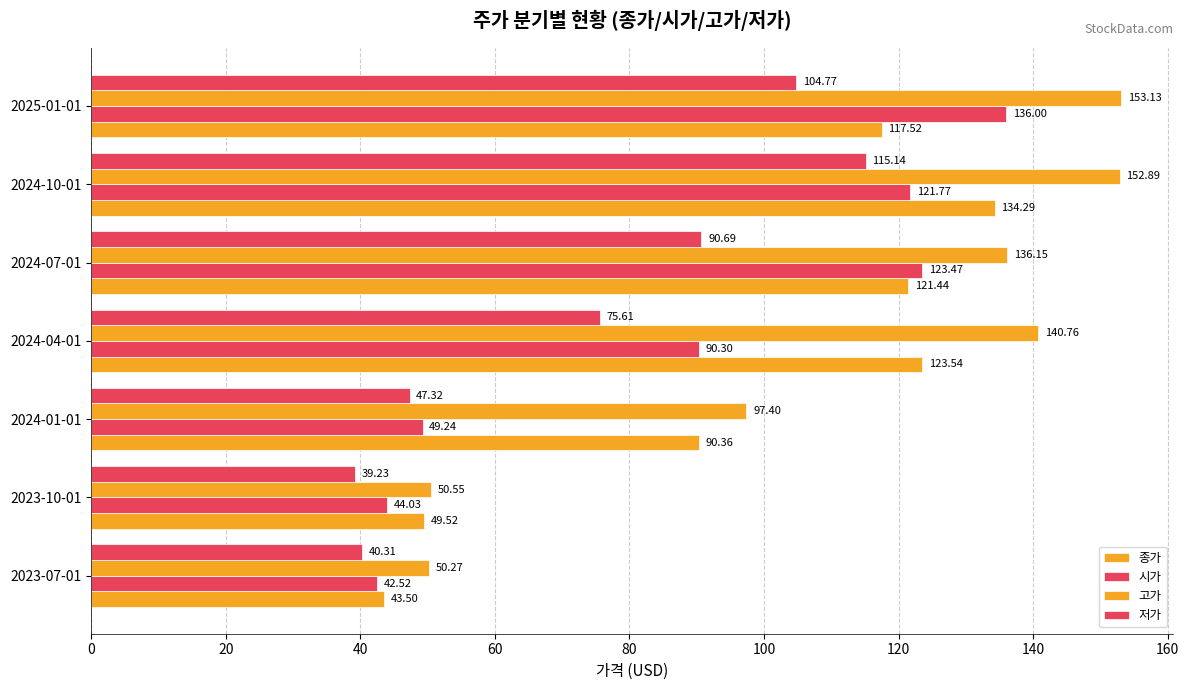

What is the minimum value for 고가?

50.3